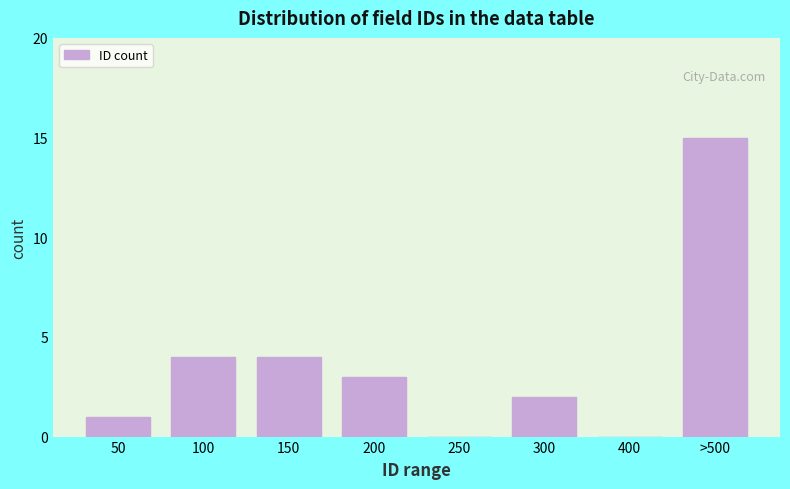

Reading left to right, extract all data points from this chart.

50=1	100=4	150=4	200=3	250=0	300=2	400=0	>500=15